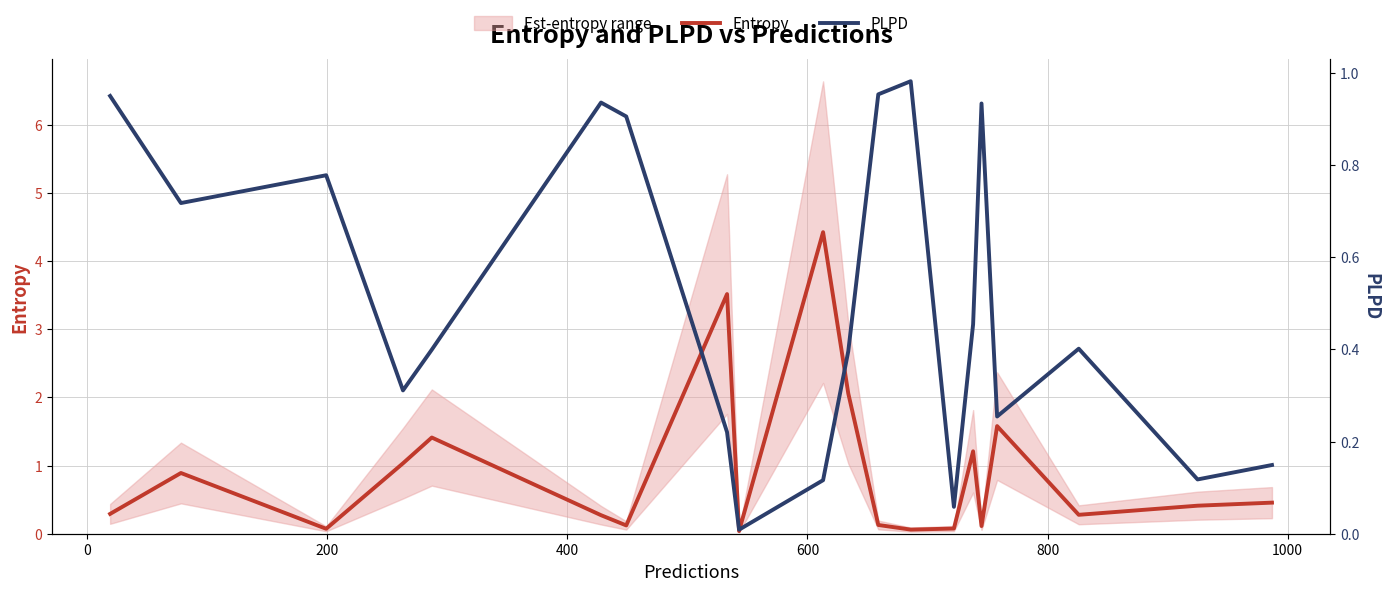

After their last crossing, which series has the higher values: PLPD or Entropy?

Entropy